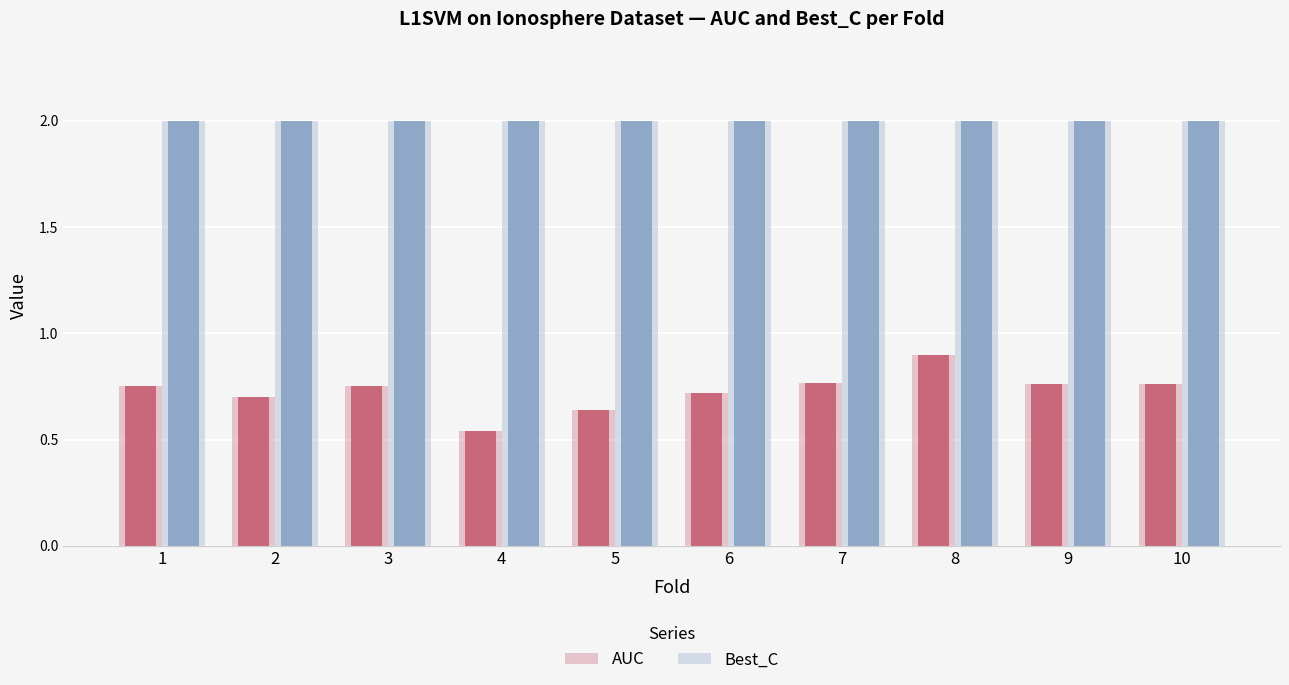

Count the AUC values in the range 0 to 1.

10